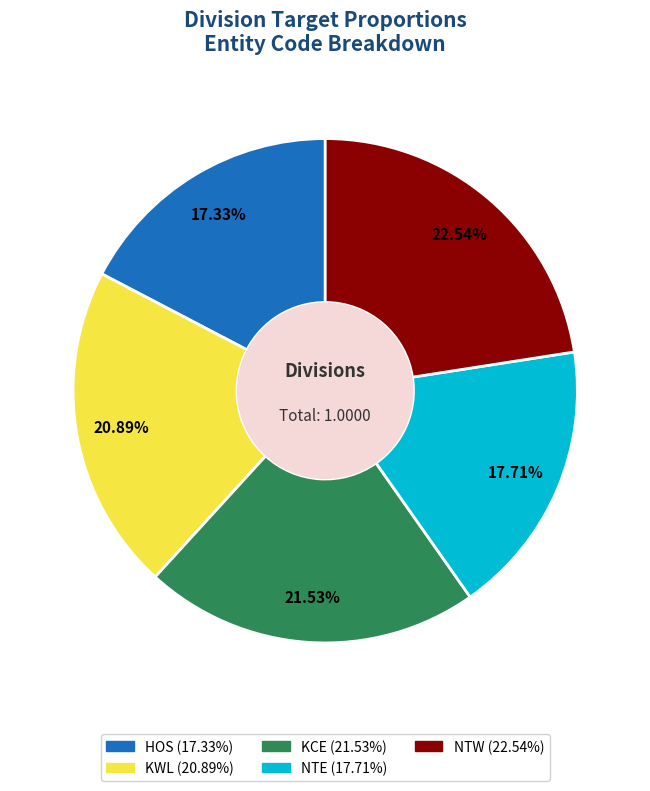

Which category has the biggest portion of the pie?

NTW